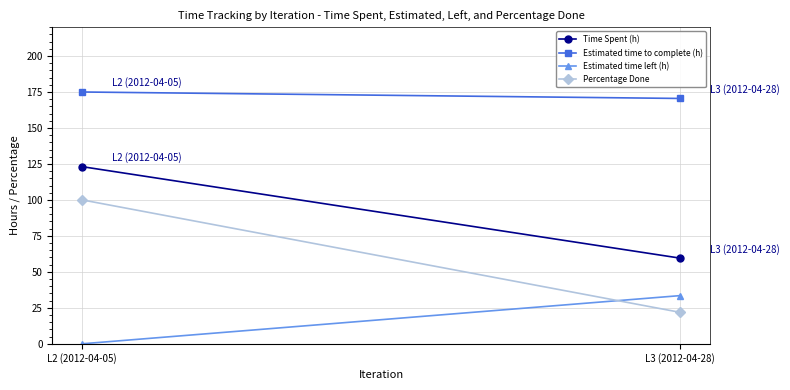

The Percentage Done series shows 100.0 at L2 (2012-04-05). True or false?

True